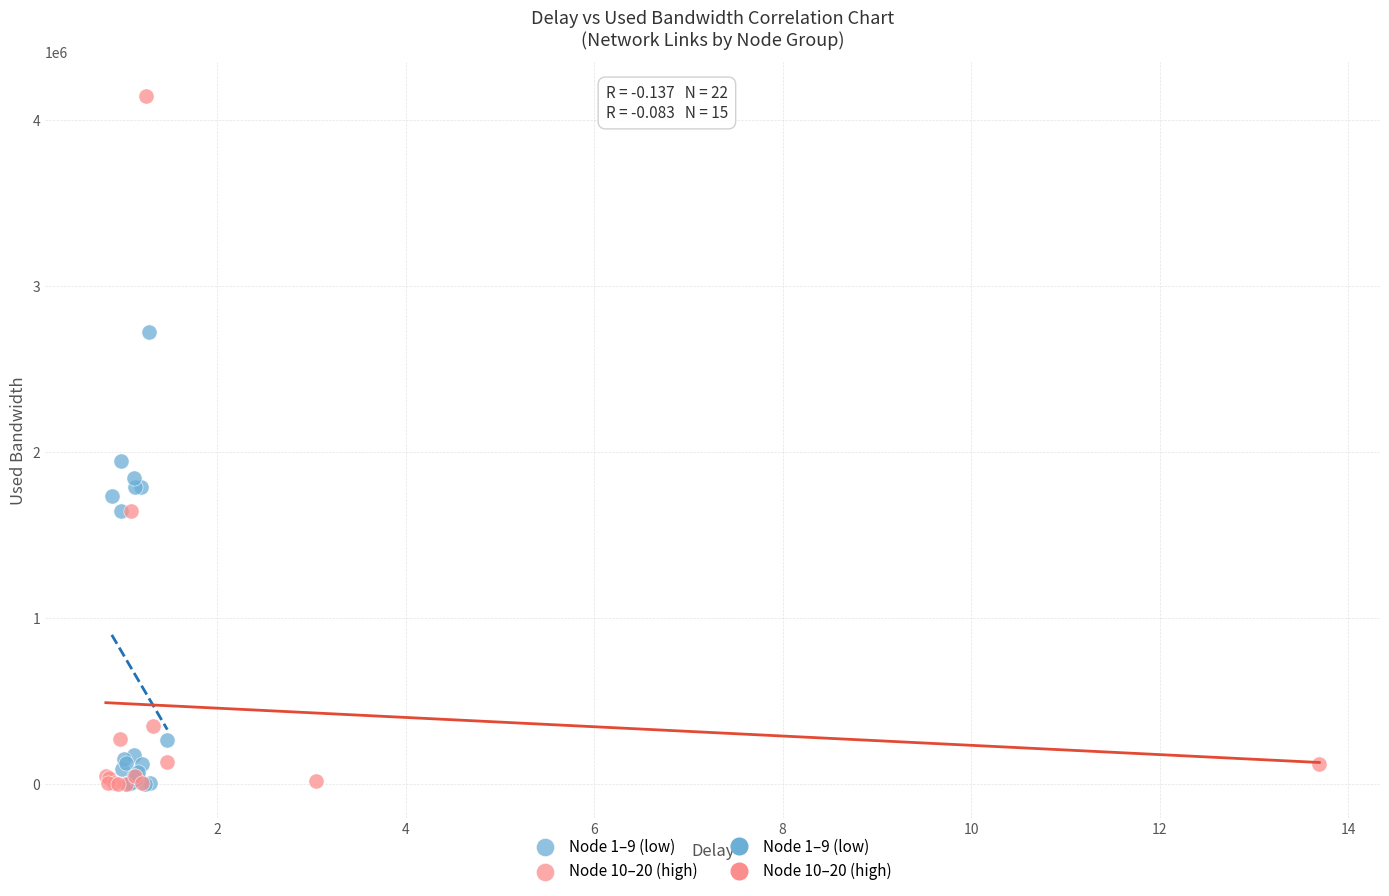

Which series reaches the maximum Y coordinate?

Node 10–20 (high)